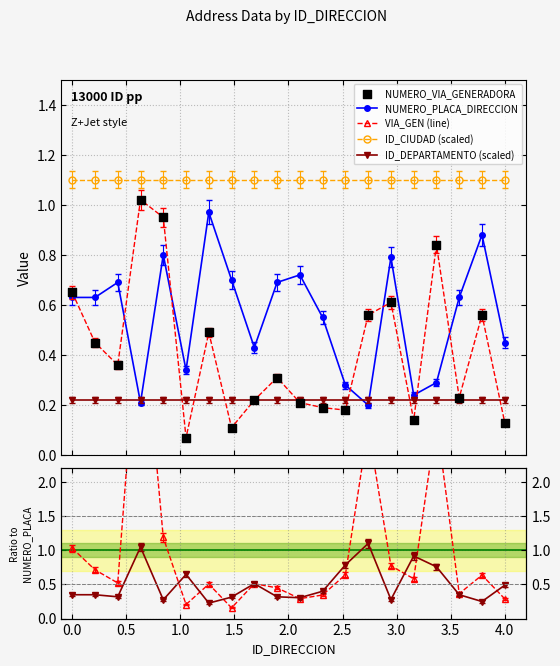

What is the maximum value for ID_CIUDAD (scaled)?

1.1